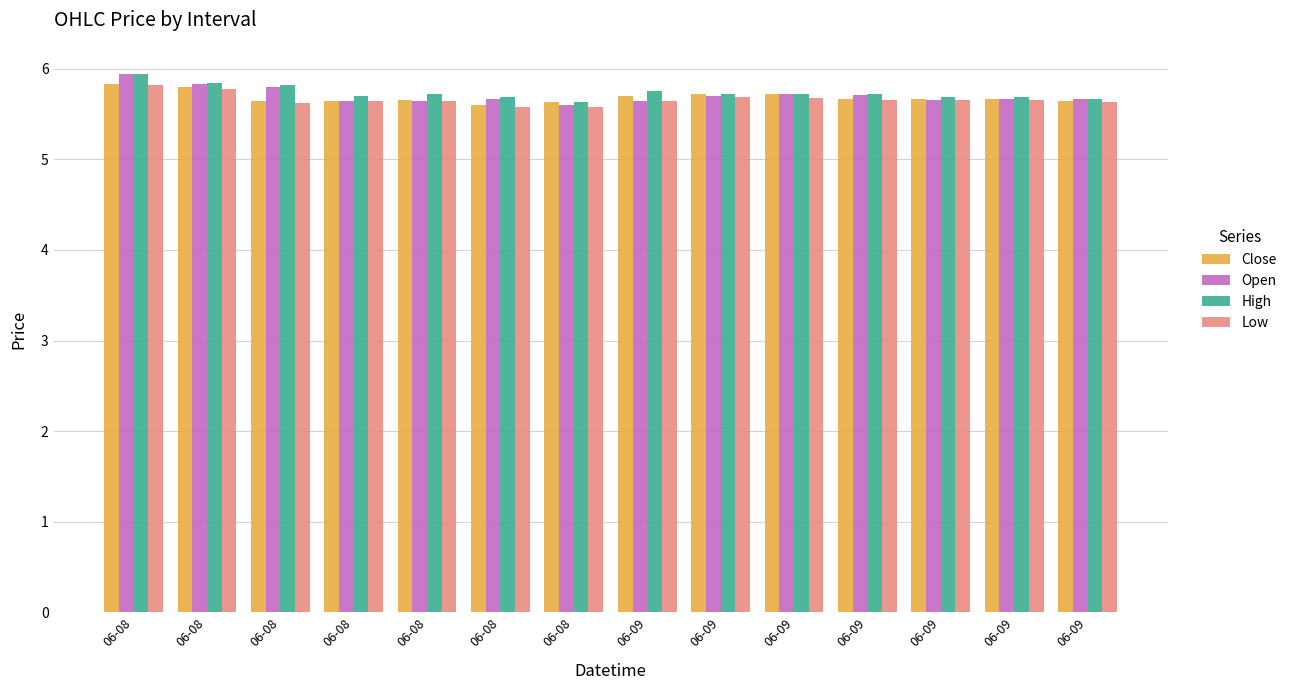

How many groups of bars are there?

14